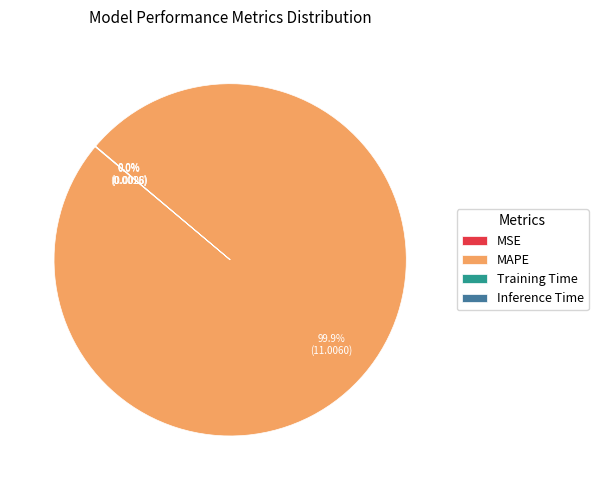

Is there a majority slice in this chart?

Yes